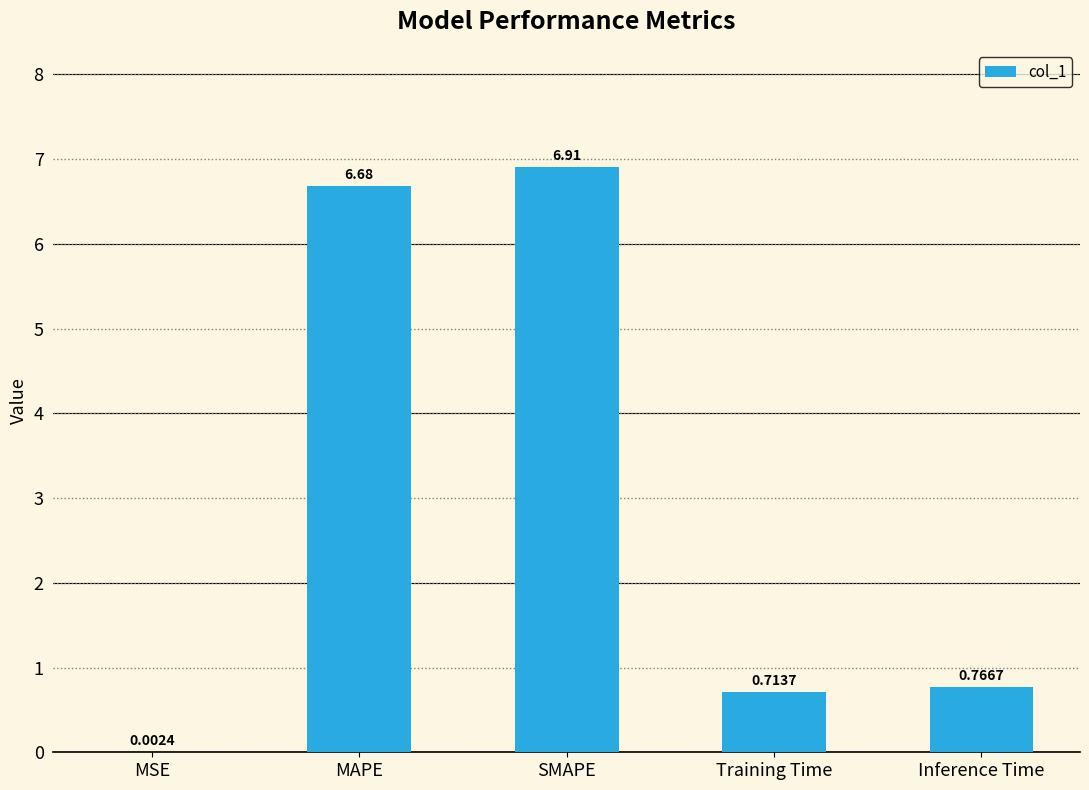

The value at MAPE is 6.7. True or false?

True